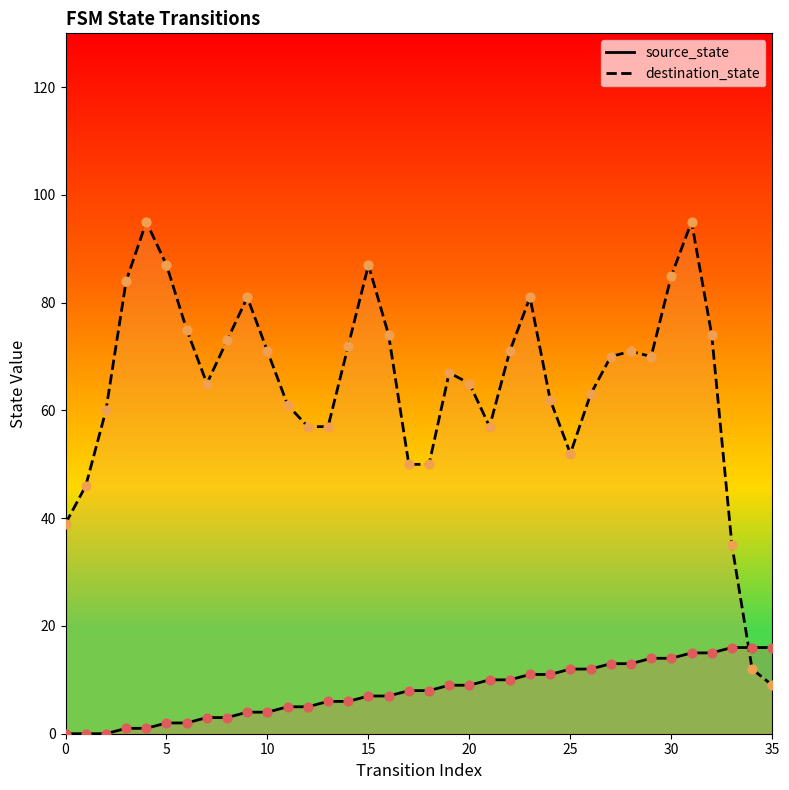

What are all the series names shown in the legend?

source_state, destination_state